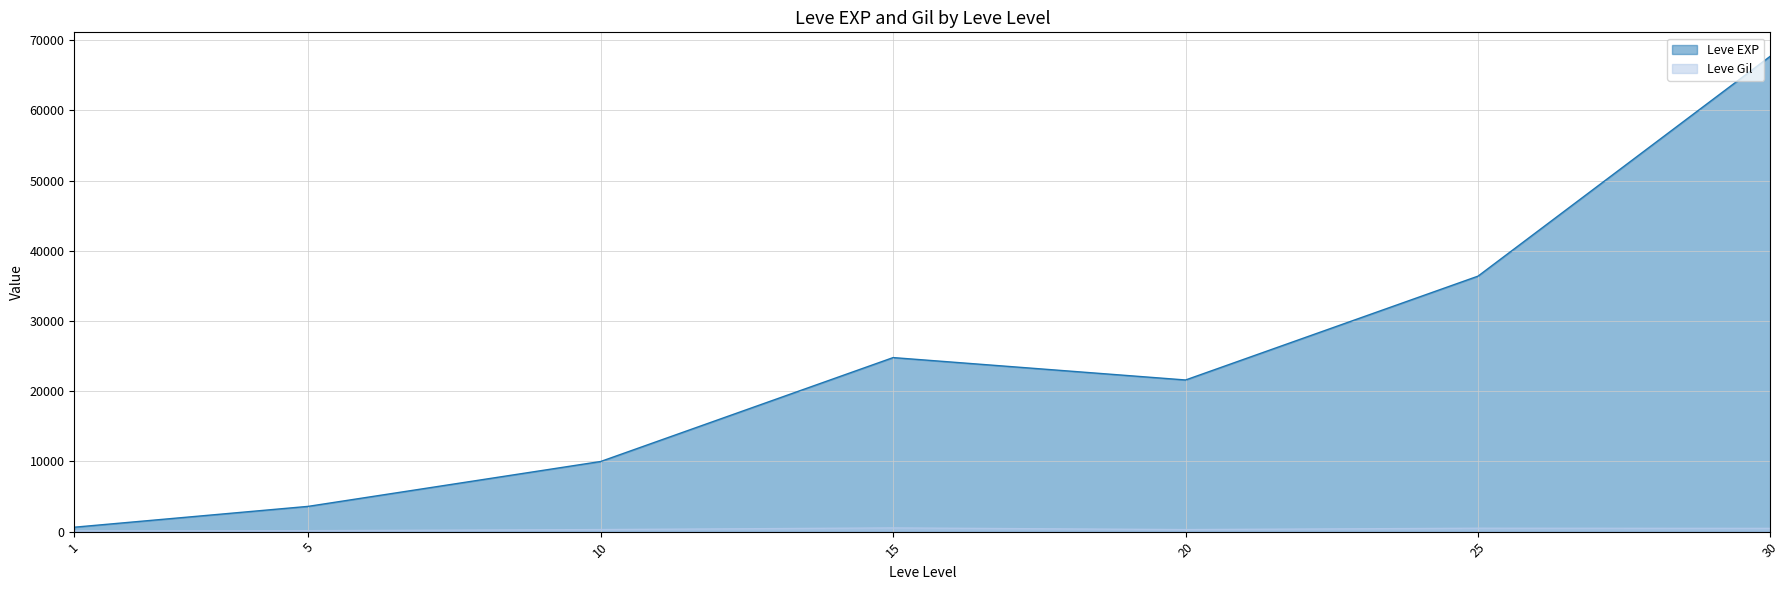

Which series has the widest spread of values?

Leve EXP